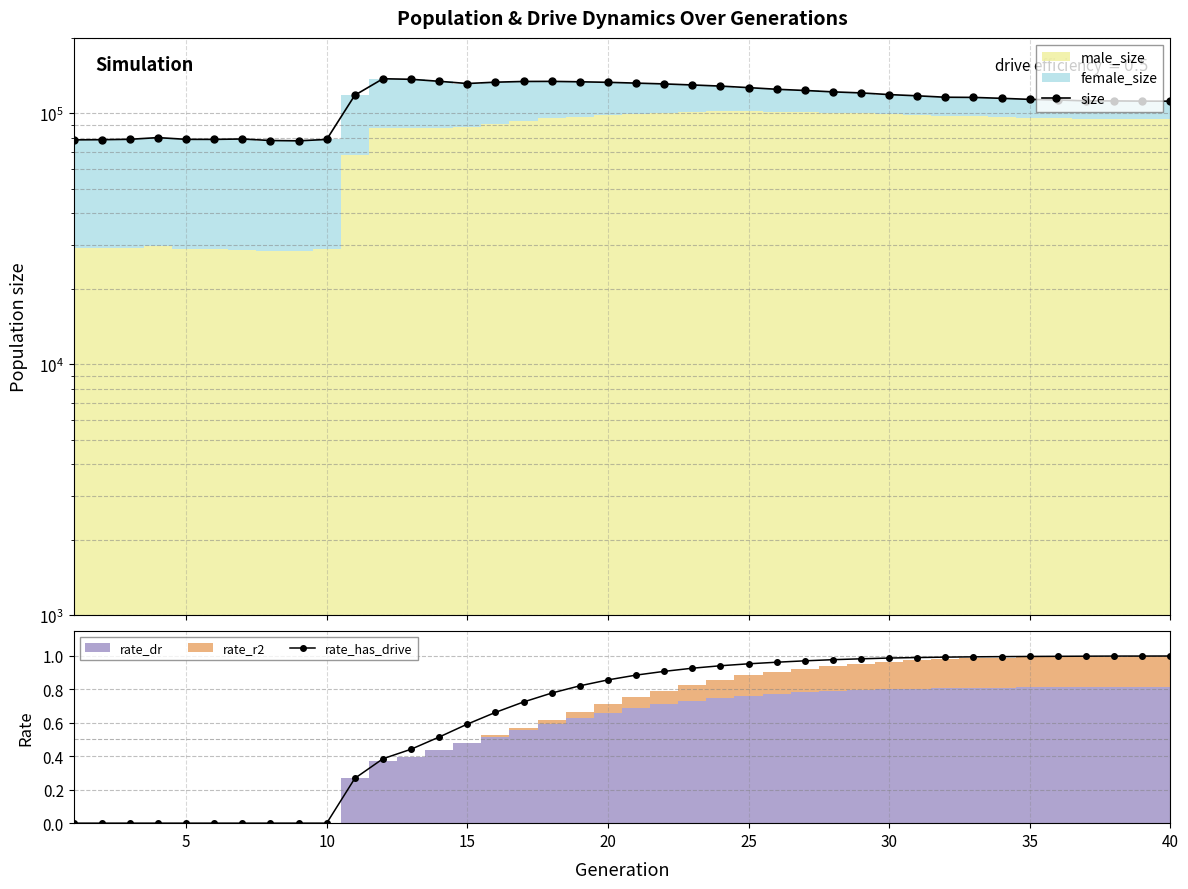

True or false: size has more than 2 points higher than both neighbors.

True